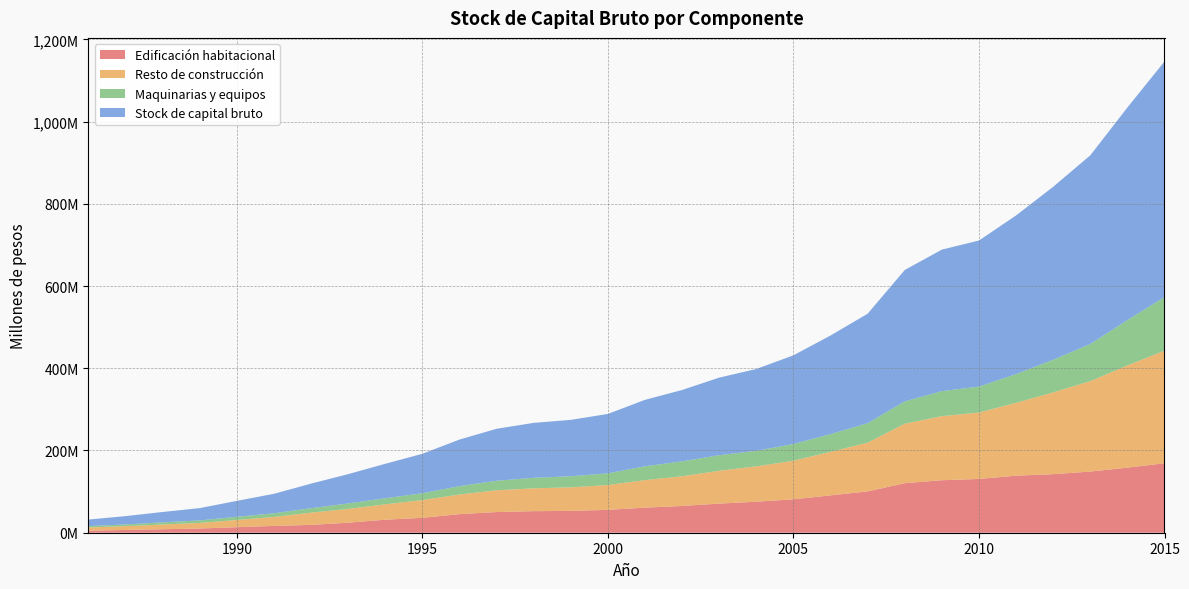

Reading left to right, extract all data points from this chart.

Edificación habitacional: 5062799	6673405	8422384	10259332	13386437	16568106	18996441	24408917	31635799	36256353	45219390	50307793	52409246	53136128	55602820	60974170	65104828	70836813	75421409	81254714	90820615	100499374	120478006	127674248	130805000	138693192	142395955	148754502	158264549	168876384
Resto de construcción: 7755259	9305216	11559440	13518188	17569681	21767874	29892575	33414473	37475426	43093581	47738081	52929538	55581662	57270567	60444323	66980595	72236198	79877173	86064265	93784387	106052129	118450800	144701395	155771761	161434483	177241131	198948055	219933057	248550905	273889219
Maquinarias y equipos: 3186673	4210200	5242256	6144004	7776867	8986380	10821396	13406366	14705935	16625893	20328784	23152382	25594517	26838830	28408031	33636568	36234520	37895481	37615826	40685661	42946907	47372286	54299506	60832277	63081723	69870256	79309141	90194967	110242015	130300650
Stock de capital bruto: 16004731	20188821	25224080	29921525	38732984	47322360	59710412	71229756	83817161	95975827	113286256	126389713	133585425	137245526	144455175	161591333	173575547	188609466	199101501	215724762	239819651	266322459	319478907	344278285	355321206	385804579	420653151	458882526	517057469	573066252